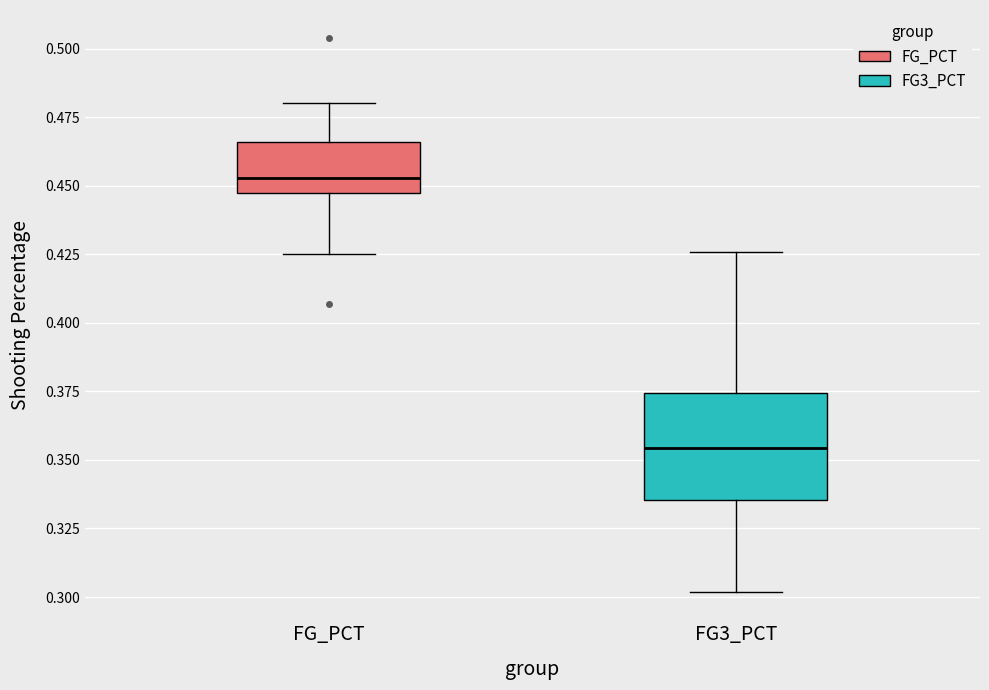

Which box's median line is the highest?

FG_PCT